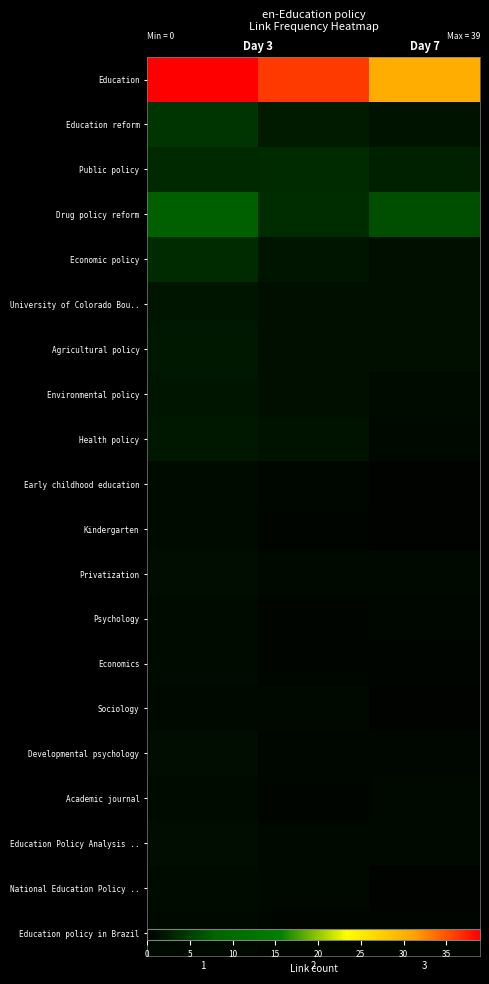

At how many categories does at least one series exceed 14?

3